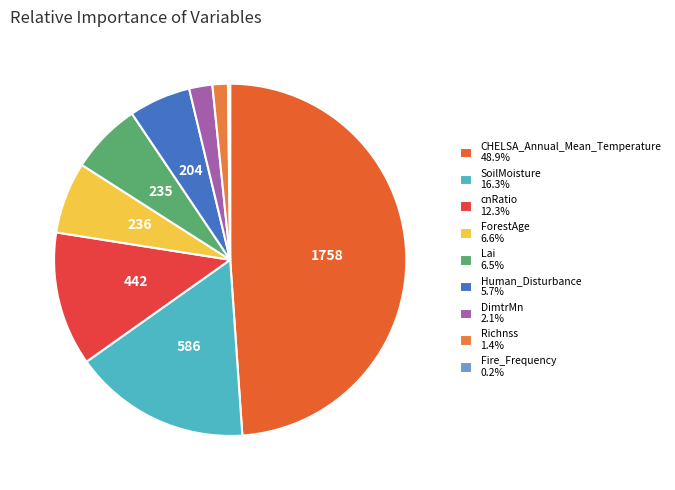

Which category has the smallest portion of the pie?

Fire_Frequency